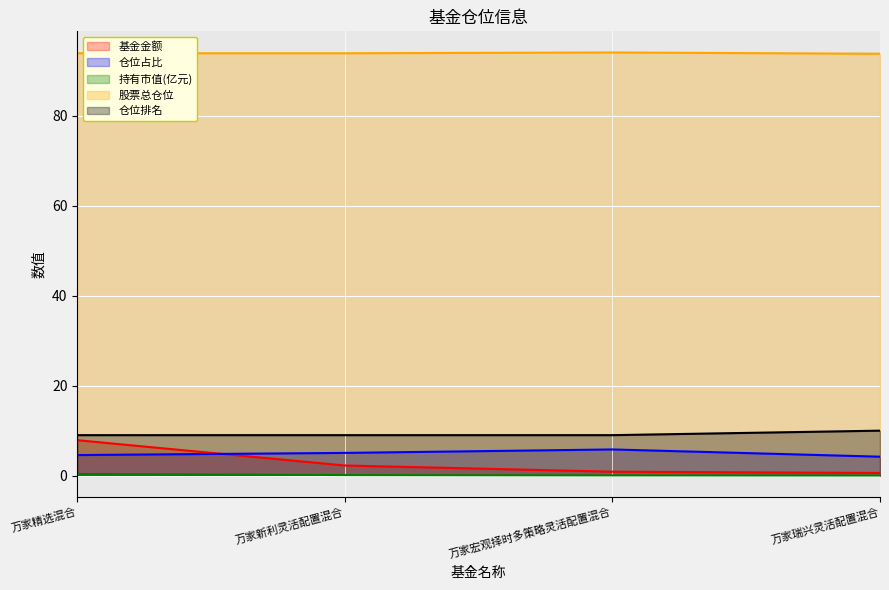

What is the label of the 1st point from the right?

万家瑞兴灵活配置混合